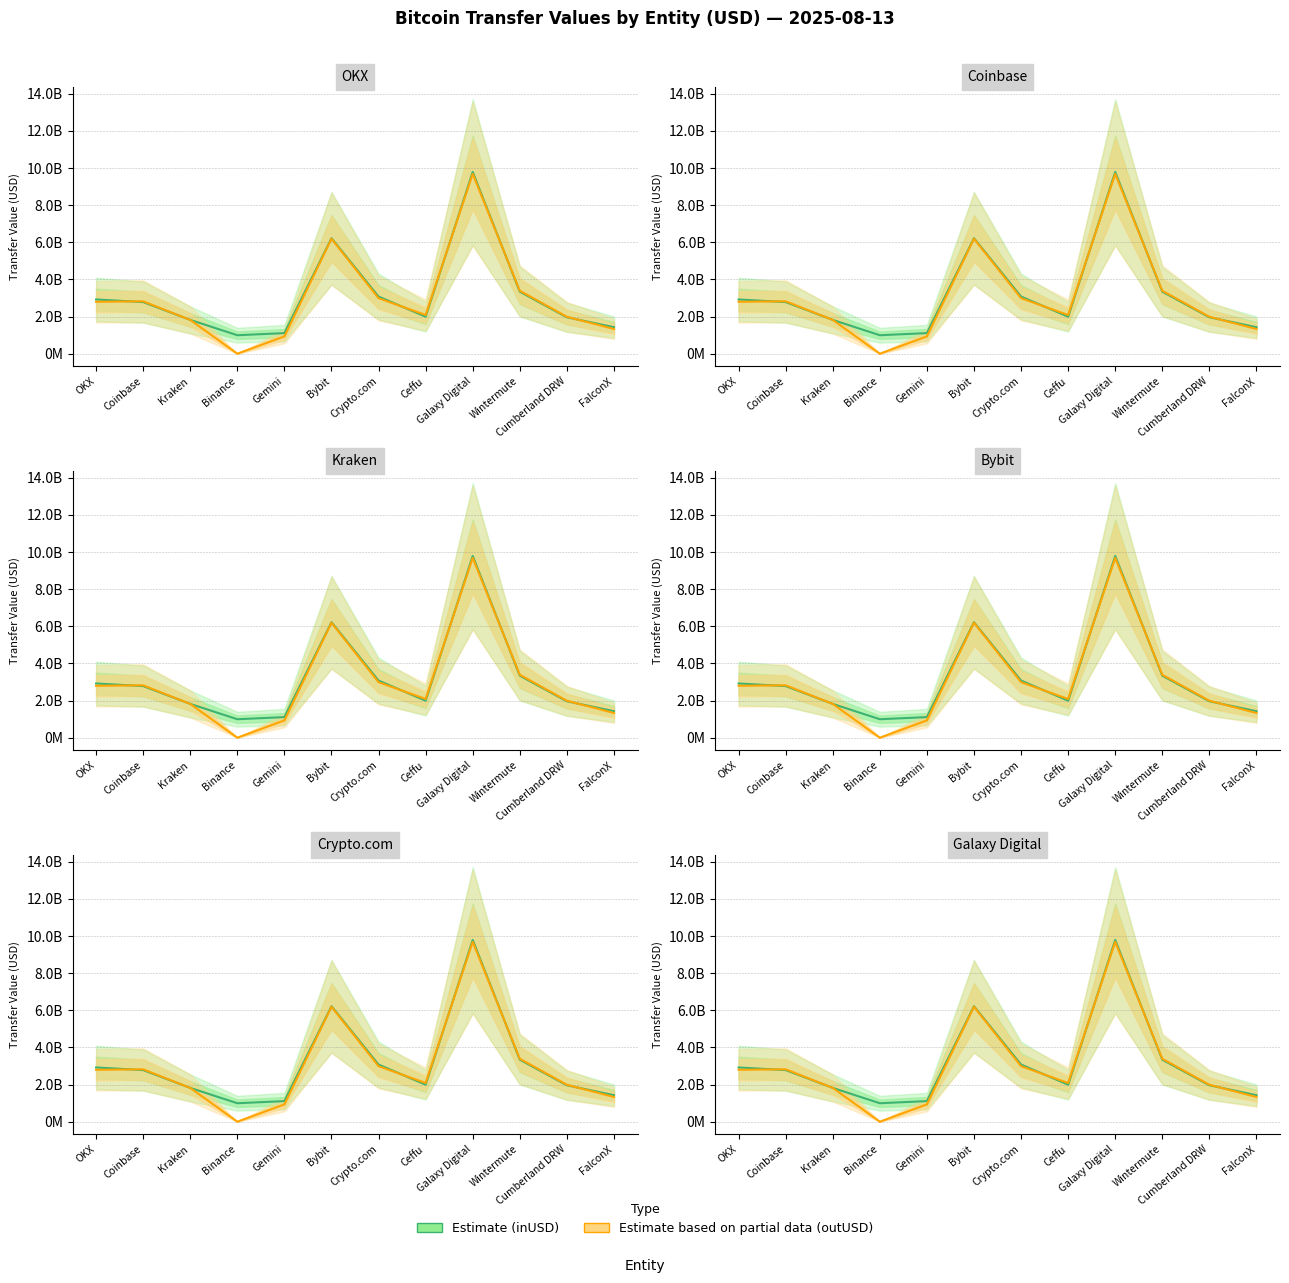

The outUSD (Partial Estimate) series shows 4614653291.2 at Coinbase. True or false?

False